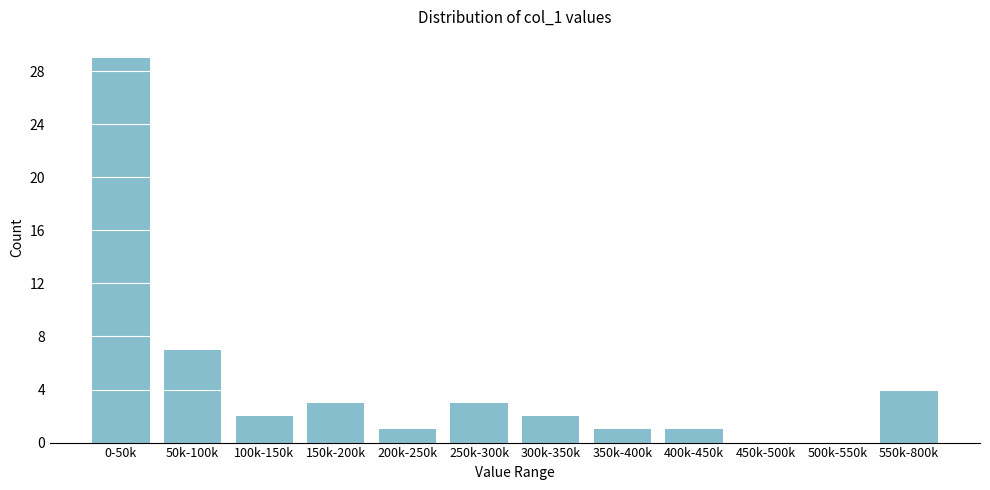

Reading left to right, what are all the values shown in this chart?

0-50k=29	50k-100k=7	100k-150k=2	150k-200k=3	200k-250k=1	250k-300k=3	300k-350k=2	350k-400k=1	400k-450k=1	450k-500k=0	500k-550k=0	550k-800k=4